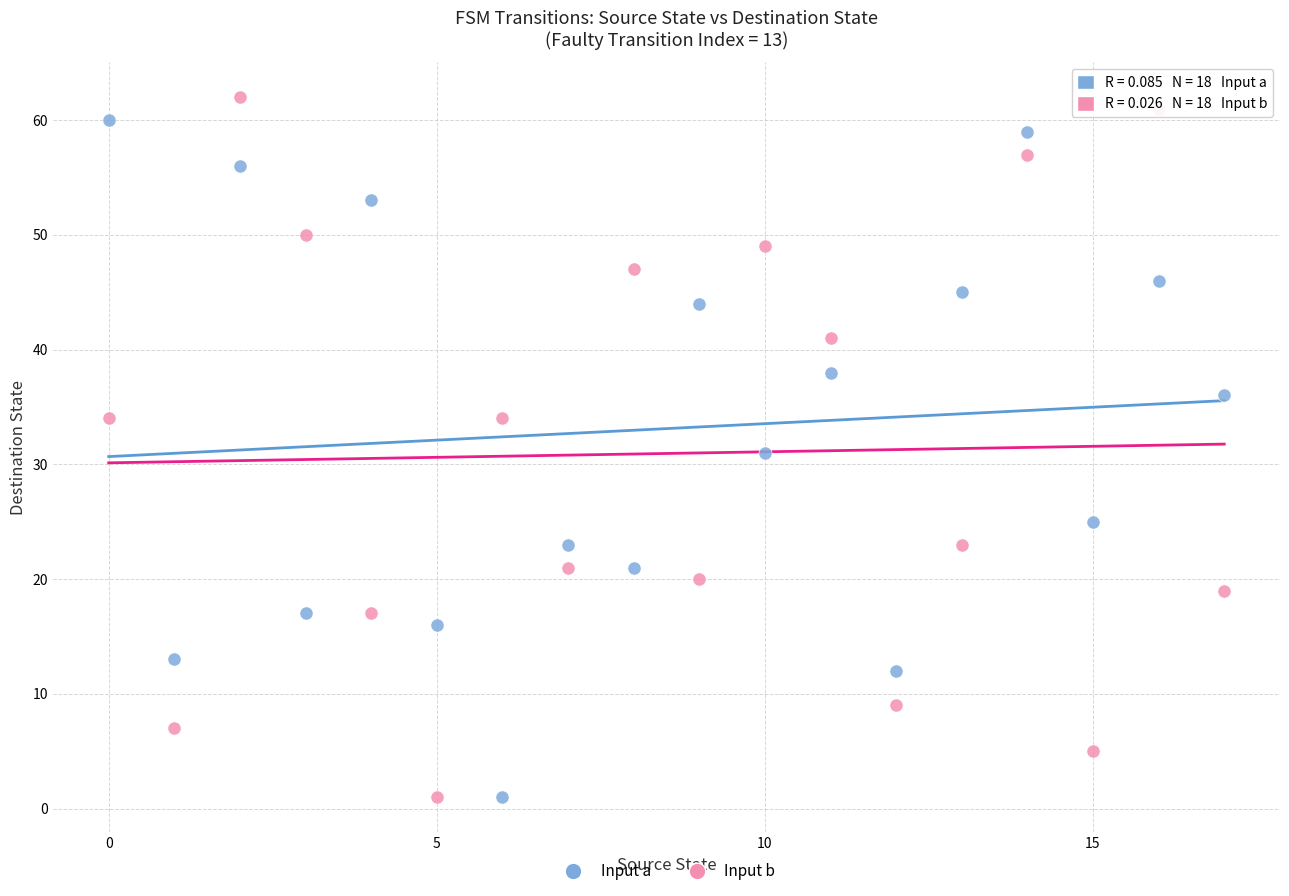

Across all data points, what is the range of Y values (max minus min)?

61